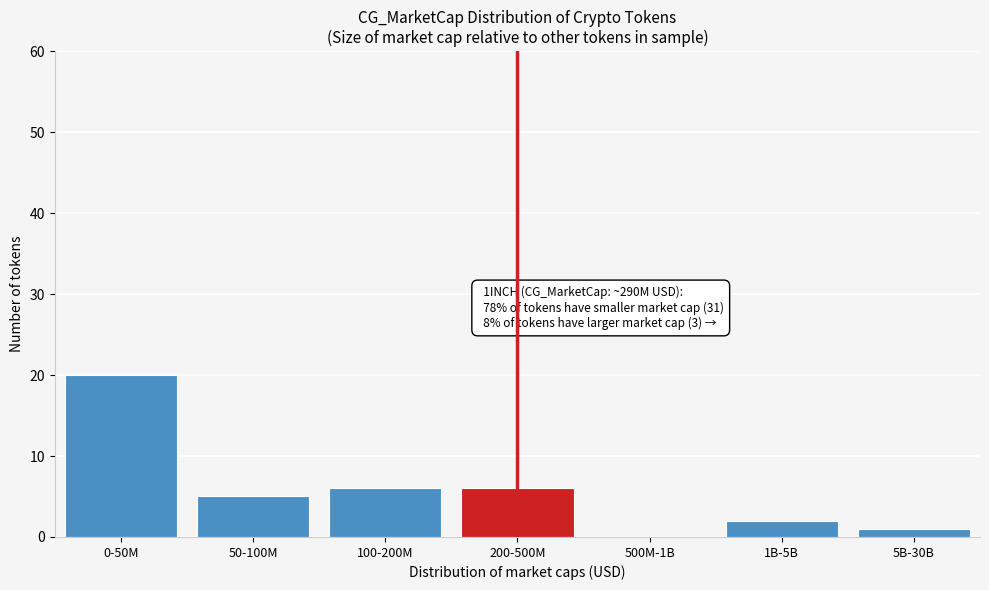

Reading right to left, transcribe all the data shown in this chart.

5B-30B=1	1B-5B=2	500M-1B=0	200-500M=6	100-200M=6	50-100M=5	0-50M=20